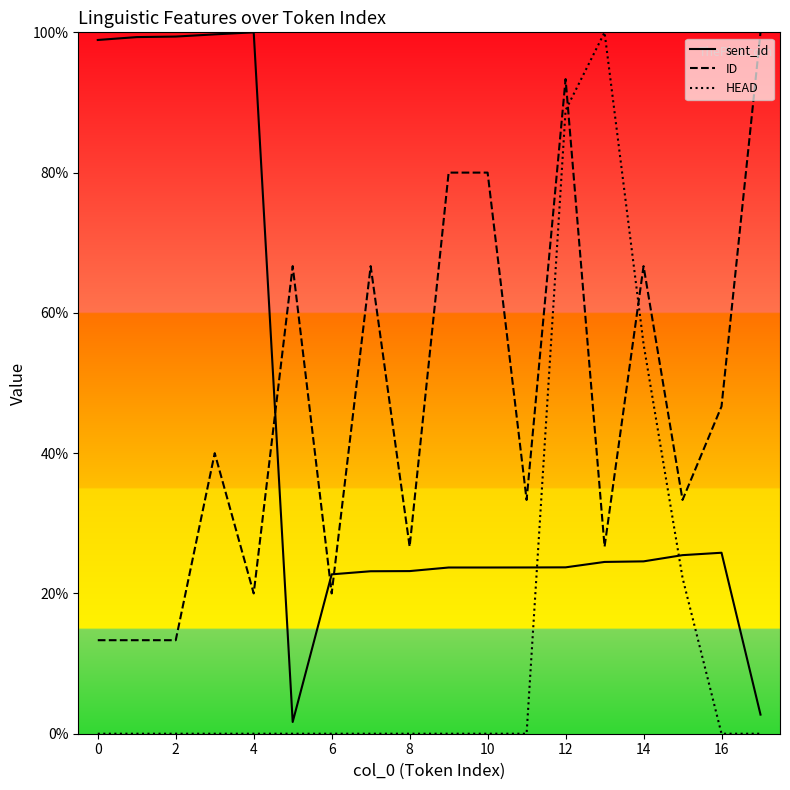

The value of HEAD at 8 is 0.0. True or false?

True